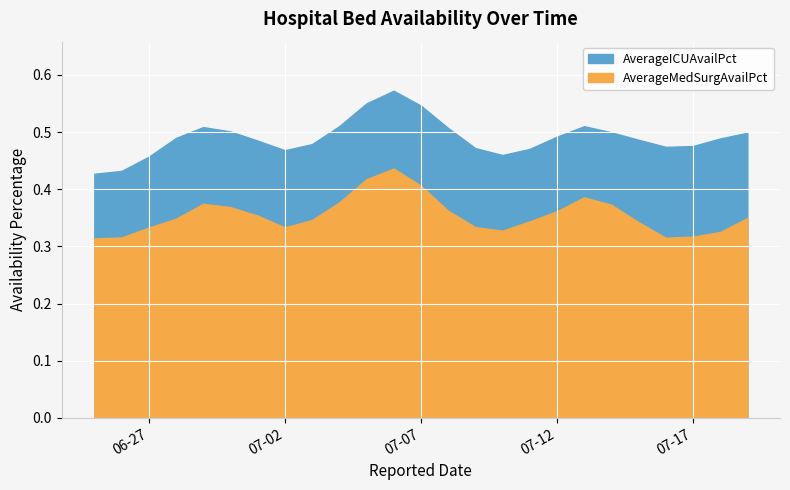

What are all the series names shown in the legend?

AverageMedSurgAvailPct, AverageICUAvailPct